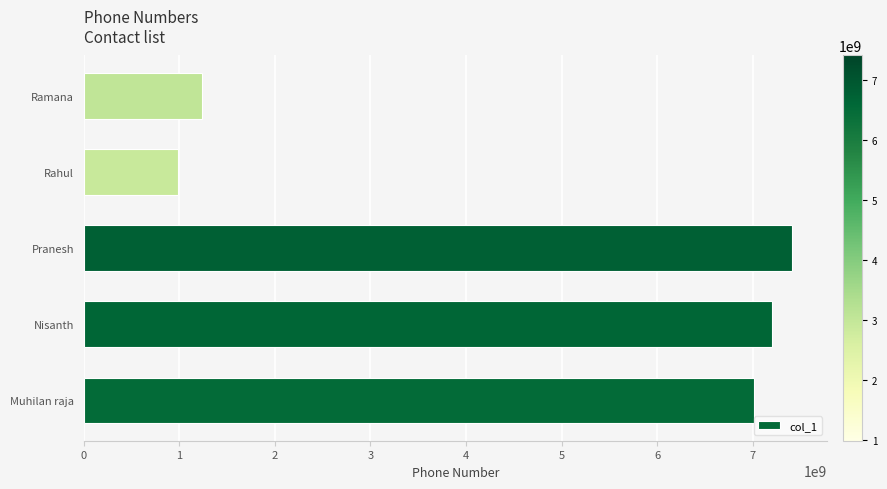

How many data points are less than 7010188035?

2